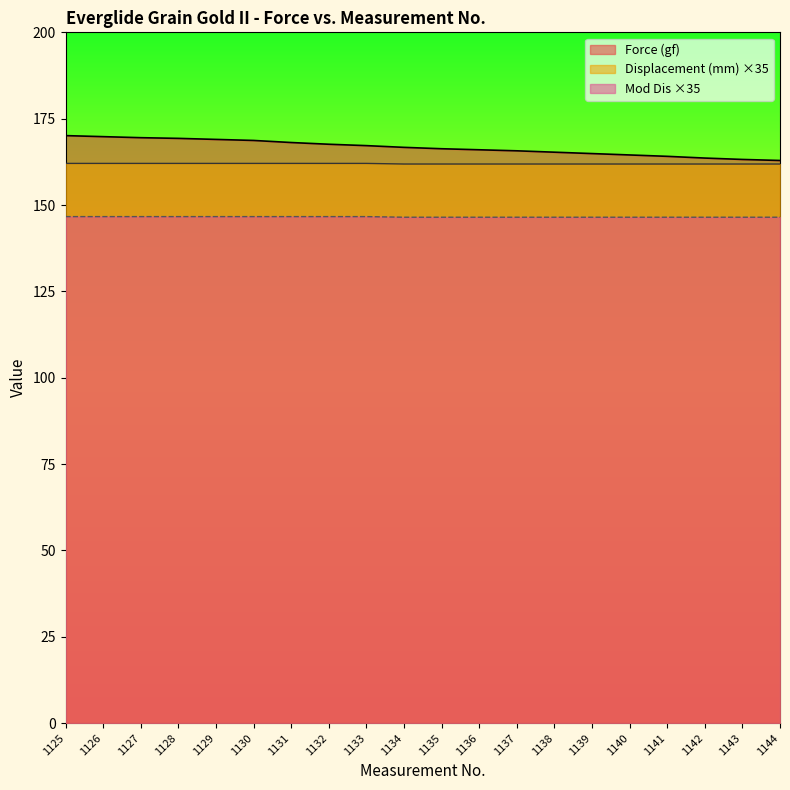

Which series has the largest range (max minus min)?

Force (gf)